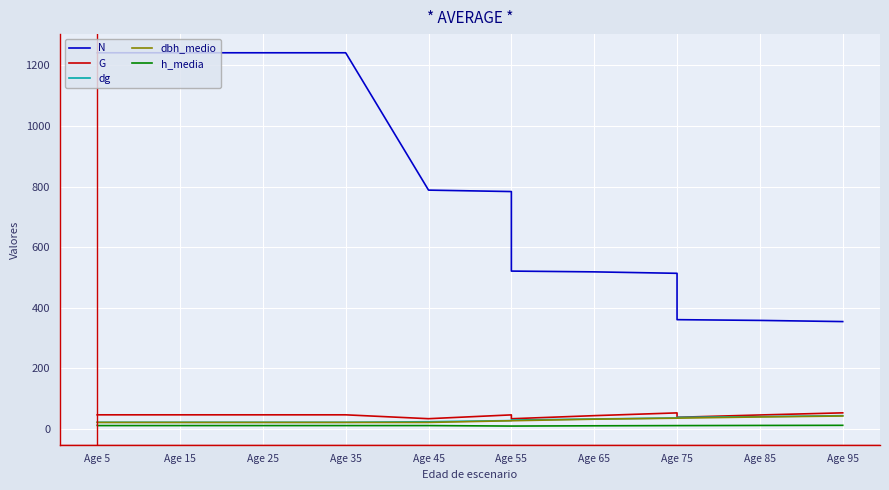

What is the sum of the dbh_medio values at Age 15 and Age 25?

42.6